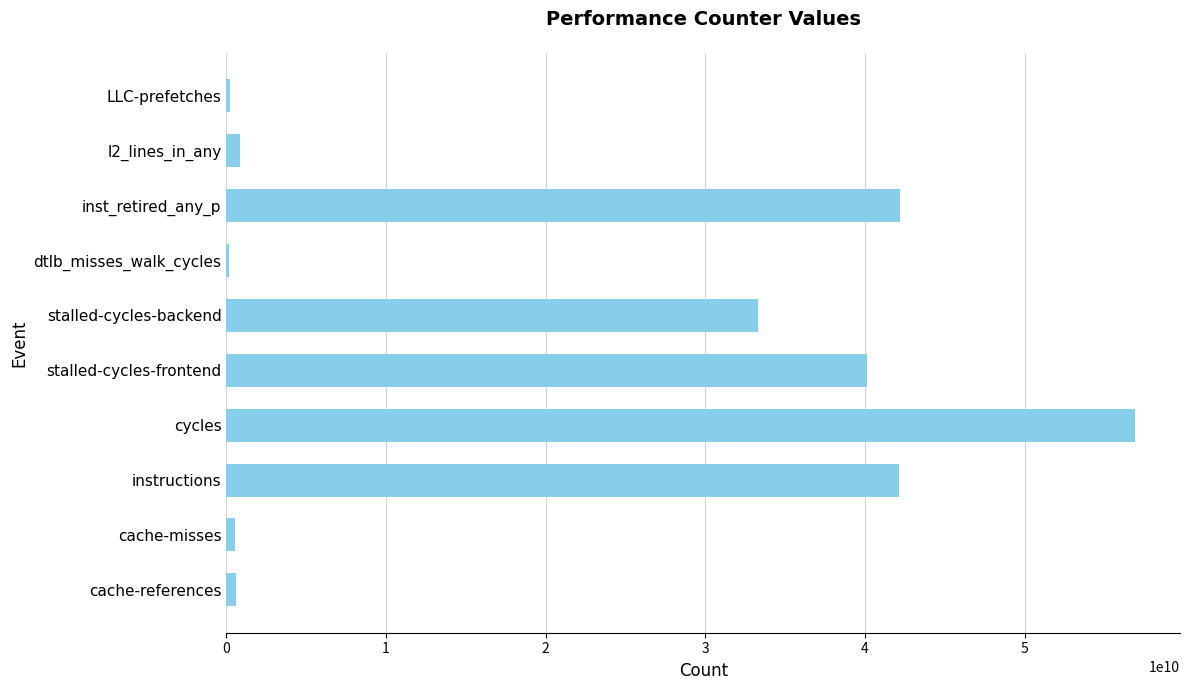

The chart shows a value of 42206442727 at inst_retired_any_p. True or false?

True